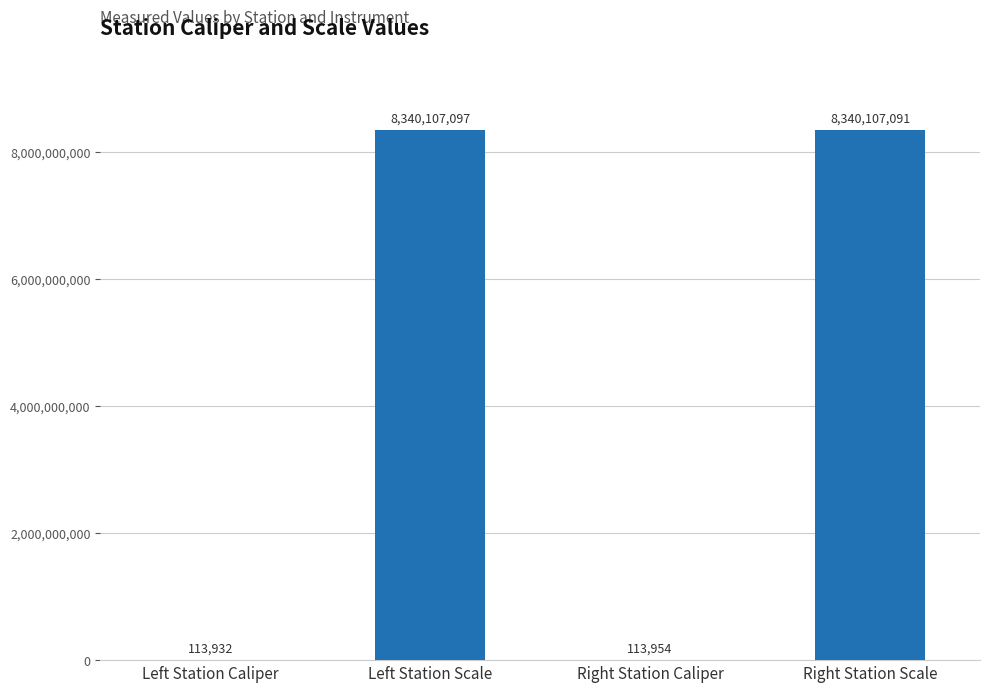

What is the difference between the values at Left Station Caliper and Right Station Scale?

8339993159